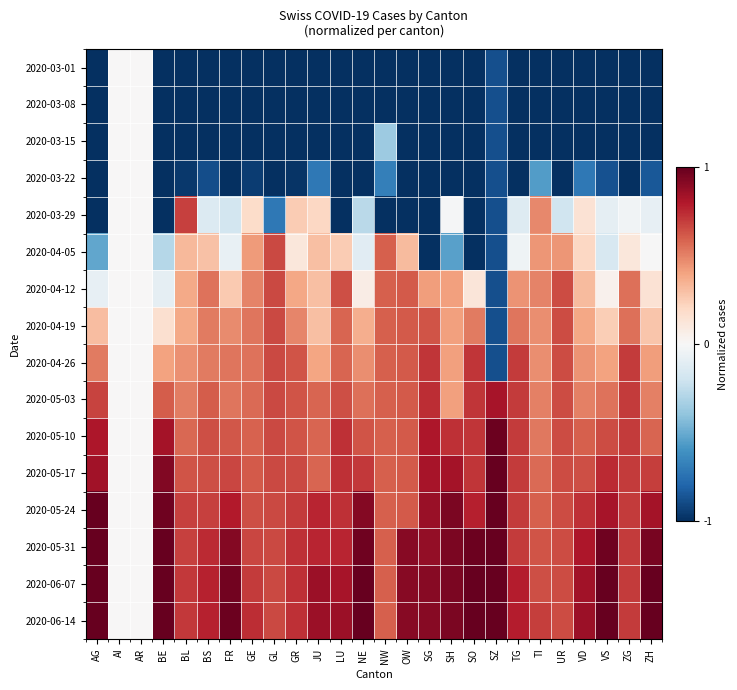

What is the smallest value displayed?

-1.0